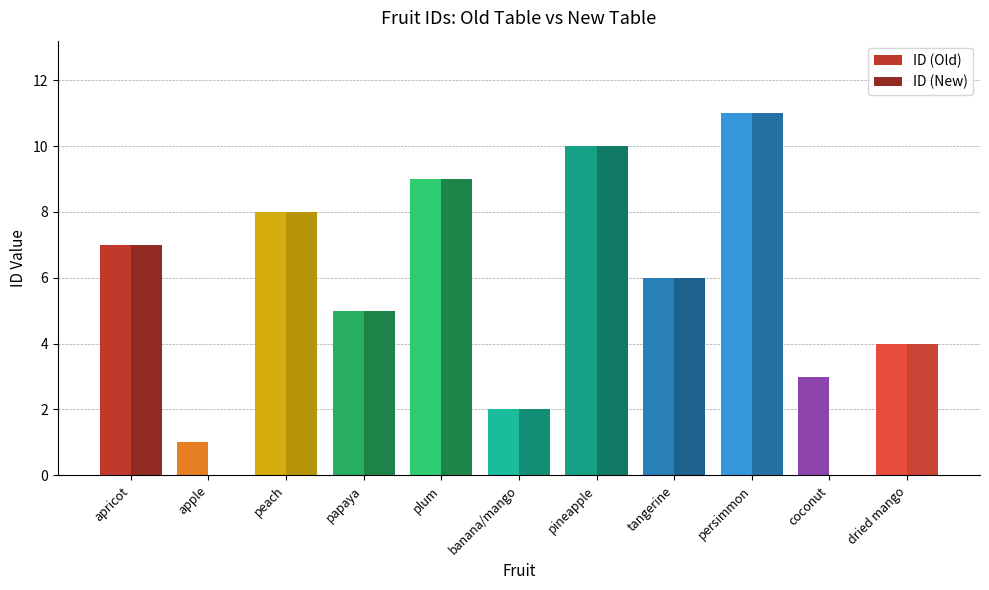

At which category does the chart reach its peak across all series?

persimmon